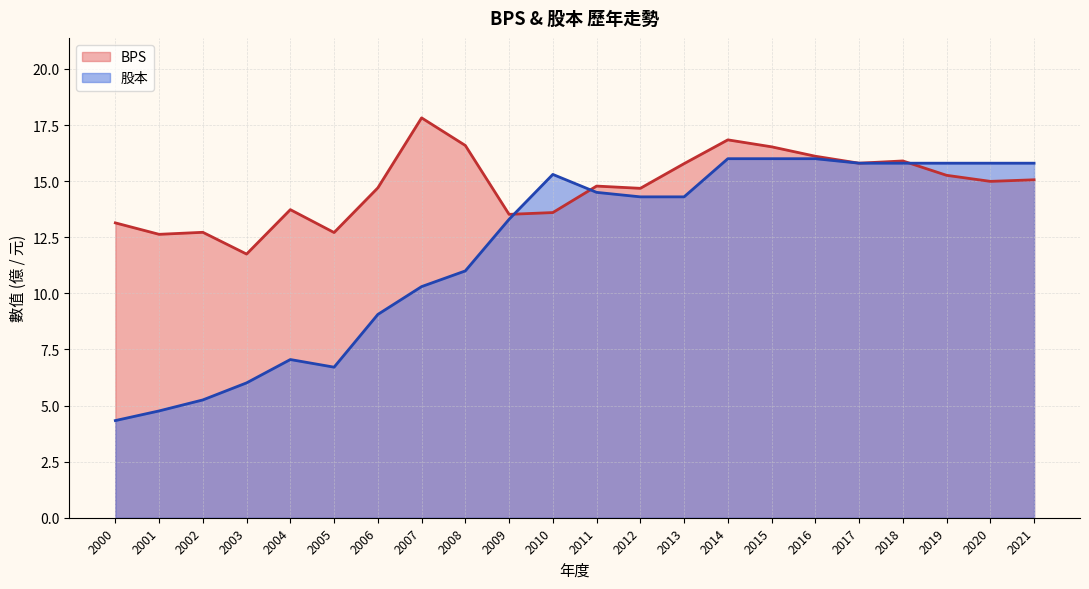

What are all the series names shown in the legend?

BPS, 股本